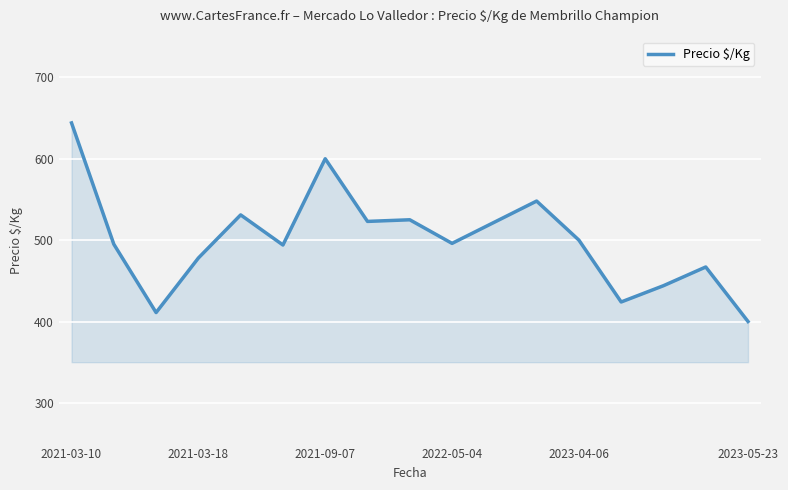

Count the number of data series in this chart.

1